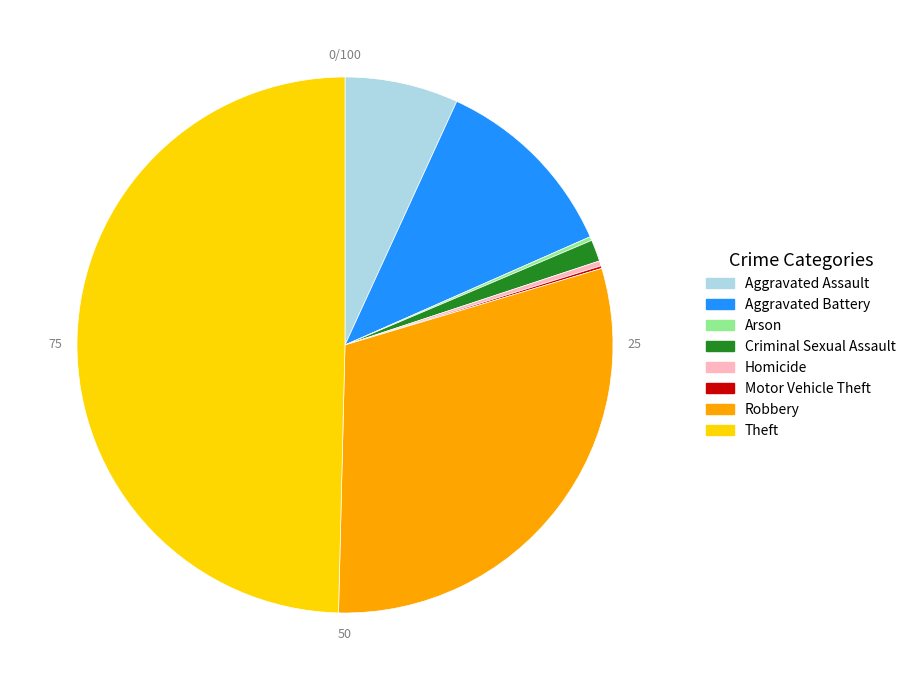

What is the largest slice in the pie chart?

Theft